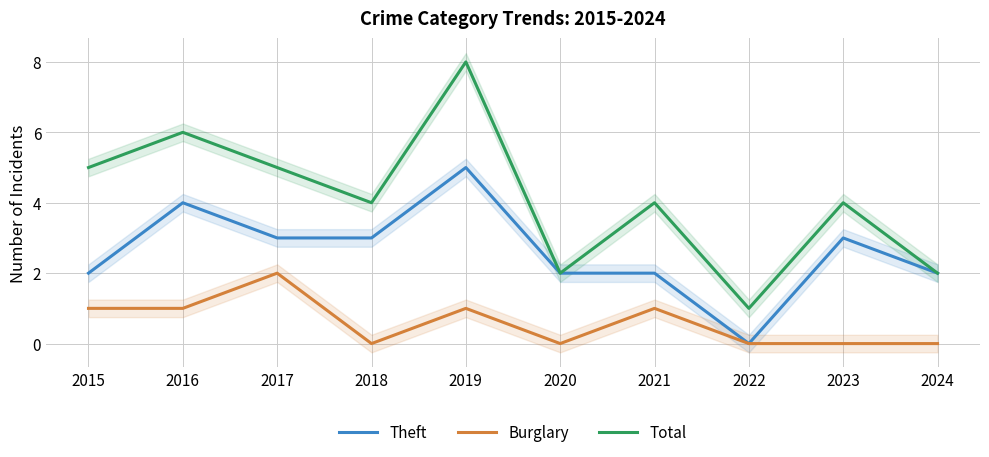

What is the difference between the second highest and second lowest values in the Burglary series?

1